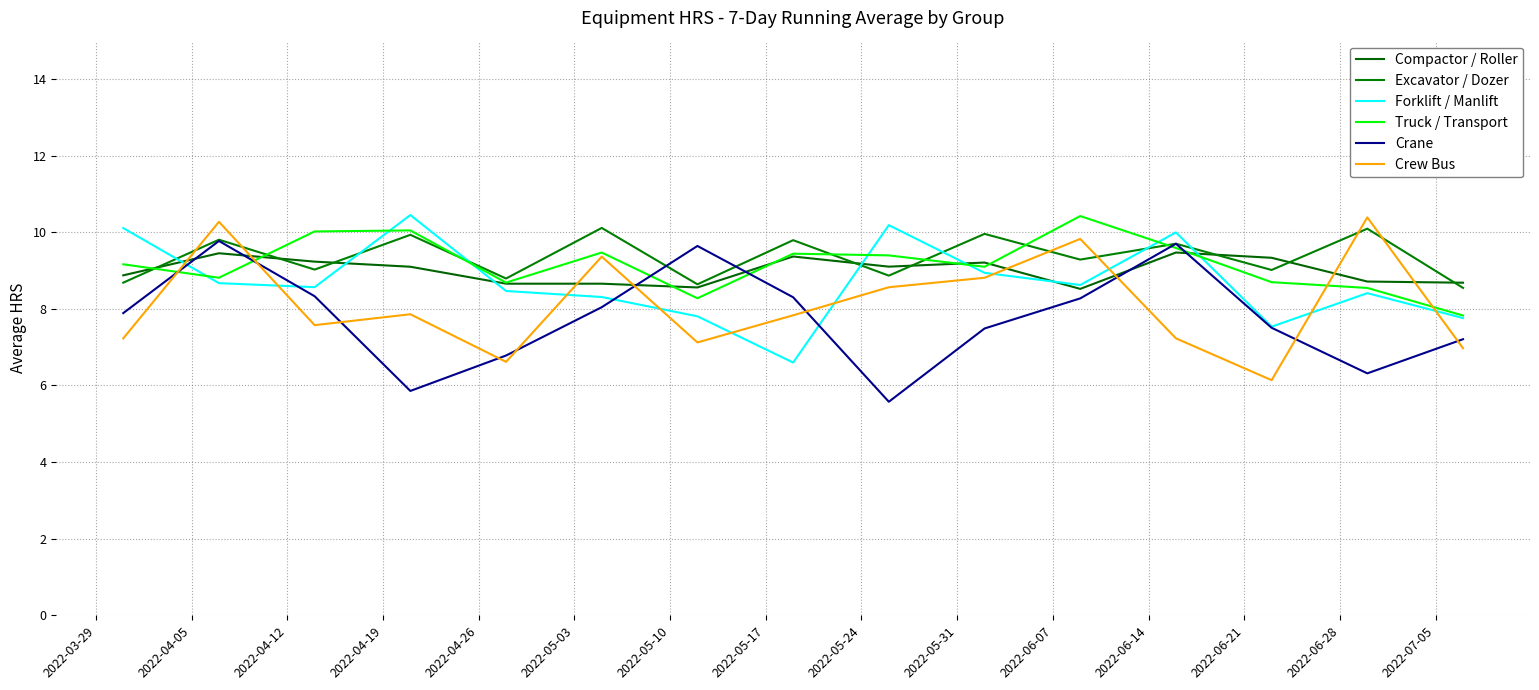

Does the chart display data point markers on the line(s)?

No